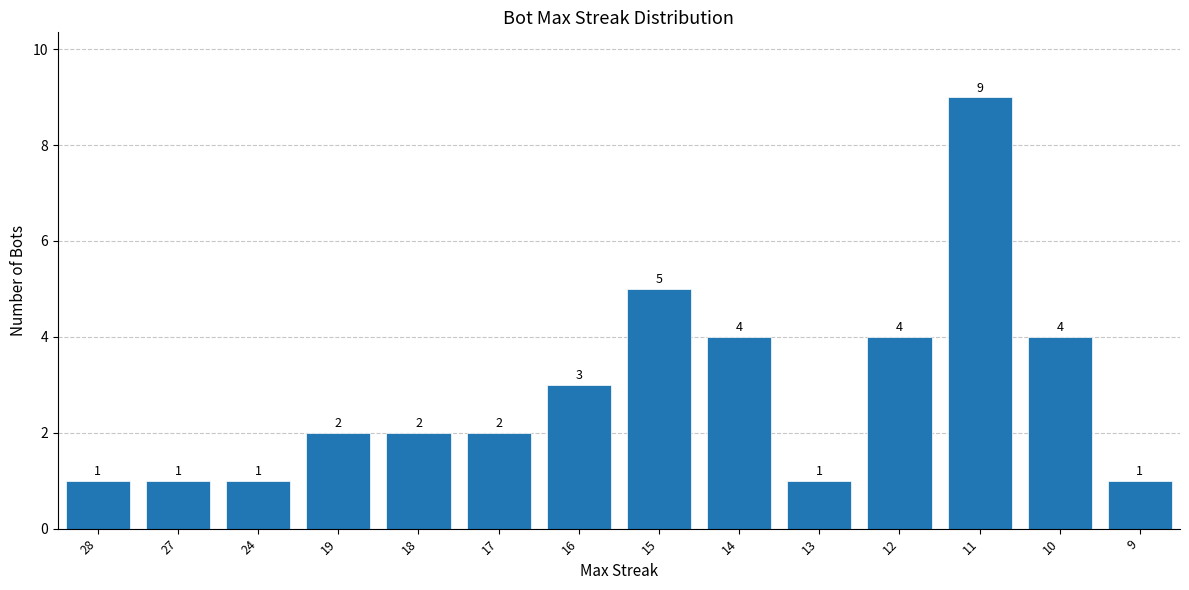

Where is the data nearest to the value 5?

15